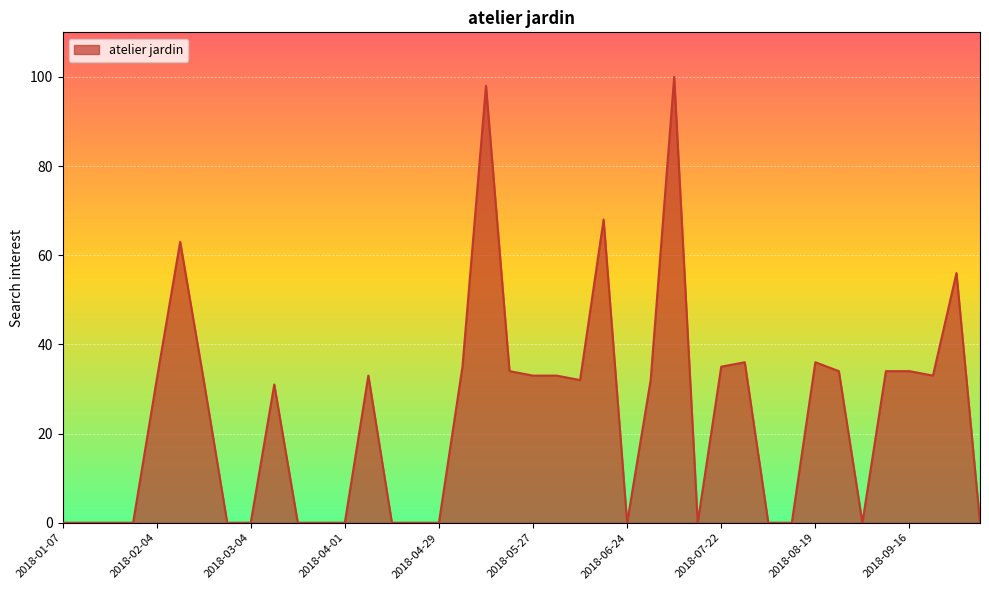

What is the difference between the maximum and minimum values?

100